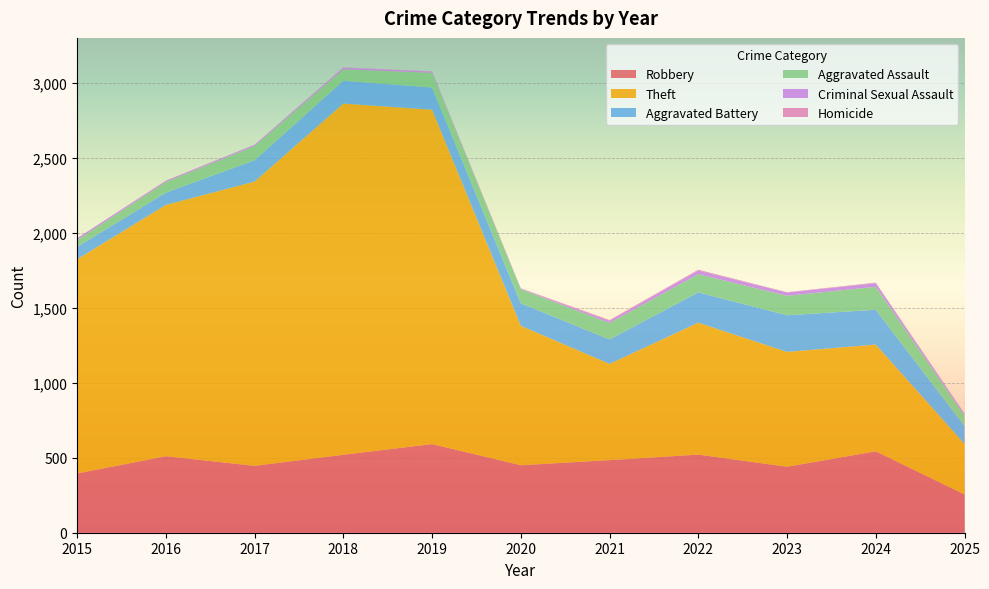

Reading right to left, transcribe all the data shown in this chart.

Robbery: 2025=255	2024=543	2023=440	2022=521	2021=484	2020=450	2019=591	2018=520	2017=446	2016=510	2015=395
Theft: 2025=338	2024=712	2023=766	2022=880	2021=642	2020=930	2019=2230	2018=2342	2017=1896	2016=1676	2015=1429
Aggravated Battery: 2025=119	2024=232	2023=244	2022=202	2021=163	2020=150	2019=148	2018=152	2017=142	2016=82	2015=82
Aggravated Assault: 2025=70	2024=153	2023=130	2022=121	2021=110	2020=94	2019=98	2018=77	2017=95	2016=71	2015=46
Criminal Sexual Assault: 2025=11	2024=24	2023=22	2022=24	2021=14	2020=3	2019=8	2018=11	2017=8	2016=8	2015=12
Homicide: 2025=2	2024=4	2023=2	2022=6	2021=5	2020=3	2019=2	2018=1	2017=1	2016=1	2015=0